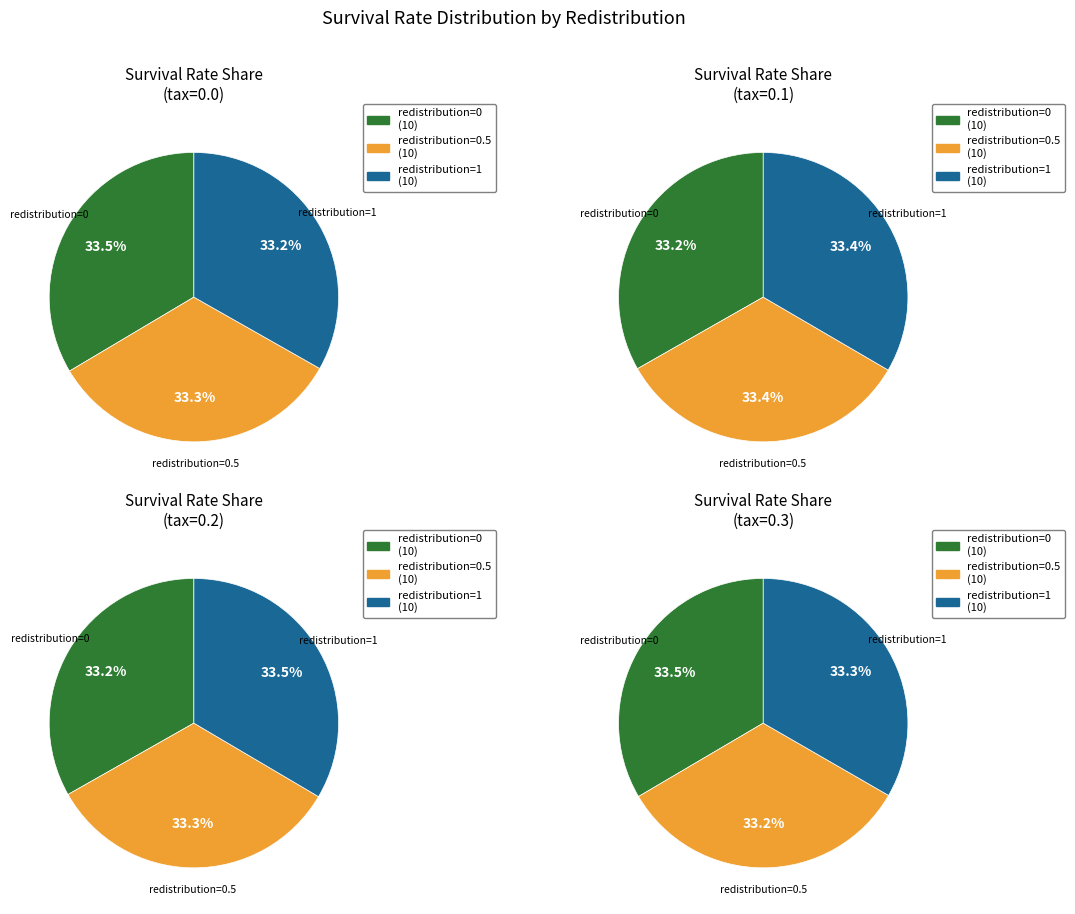

How much of the chart is everything except redistribution=0.5?

66.6%